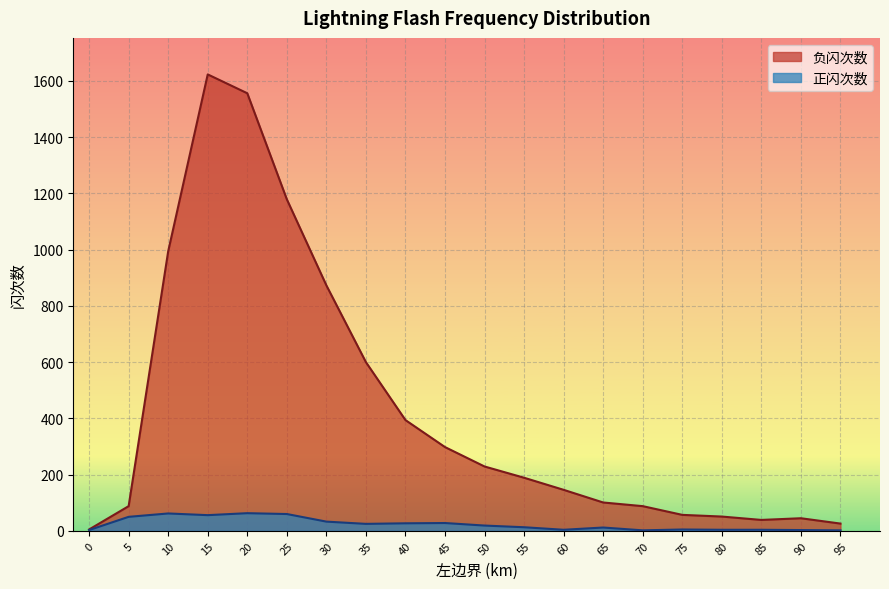

Which series has the largest range (max minus min)?

负闪次数